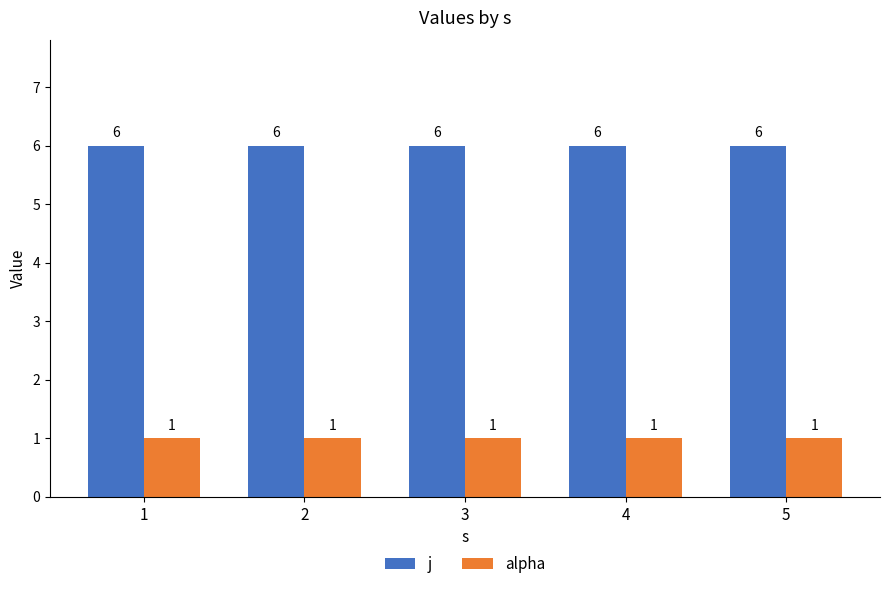

List the series in order of their overall mean, lowest first.

alpha, j